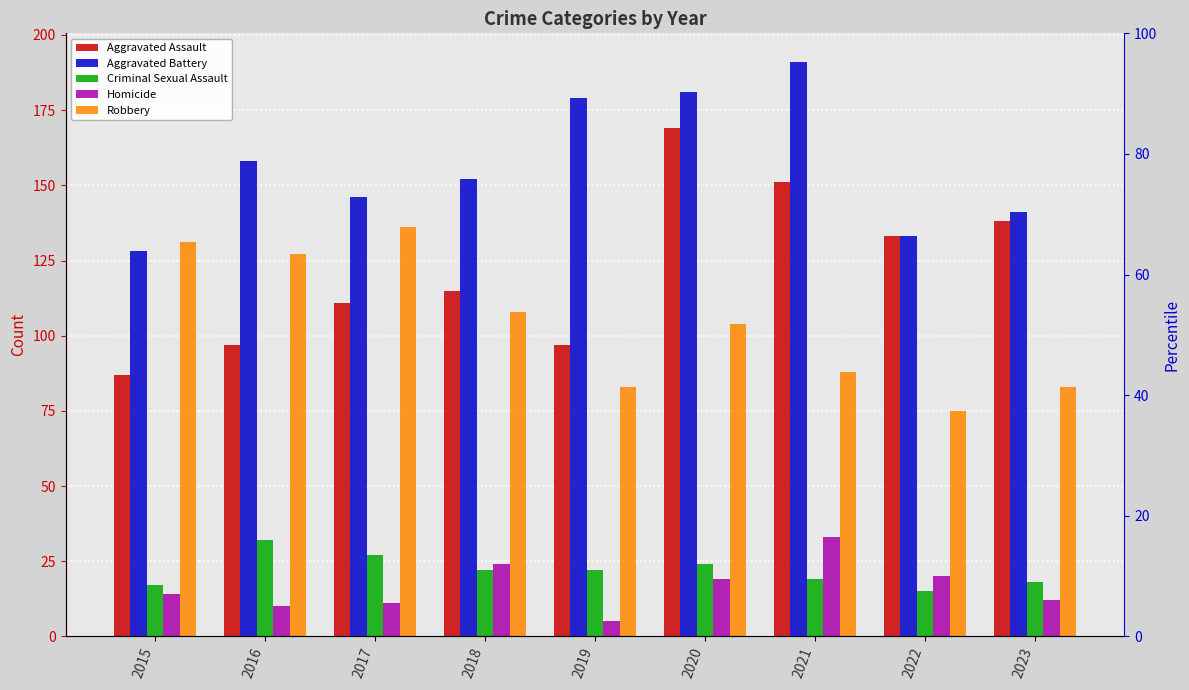

What is the average value of the Aggravated Assault series?

122